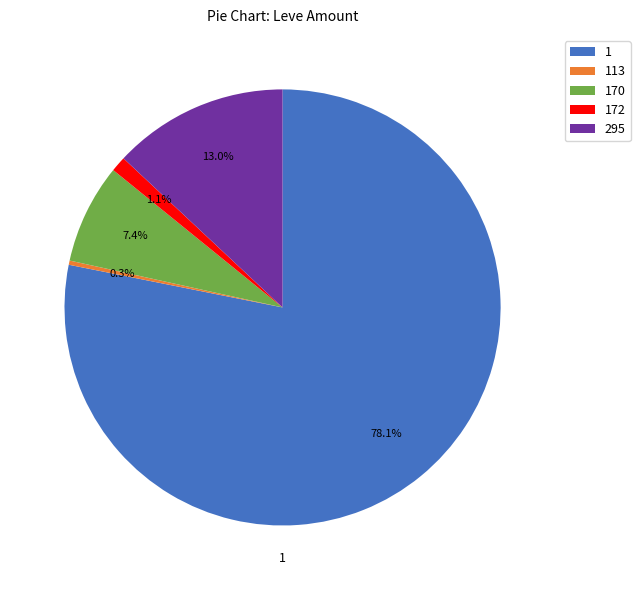

Rank the categories by value from highest to lowest.

1, 295, 170, 172, 113